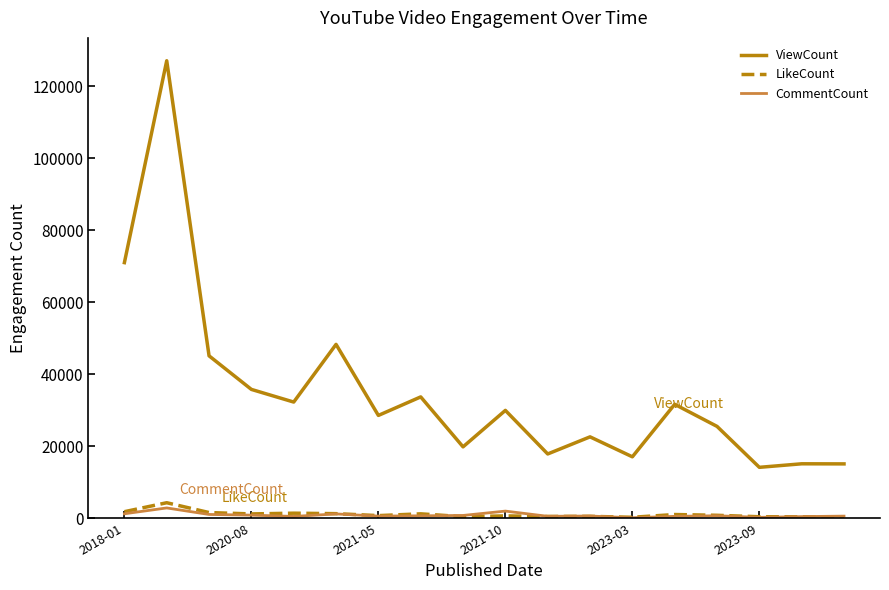

True or false: LikeCount and ViewCount cross at least once.

False